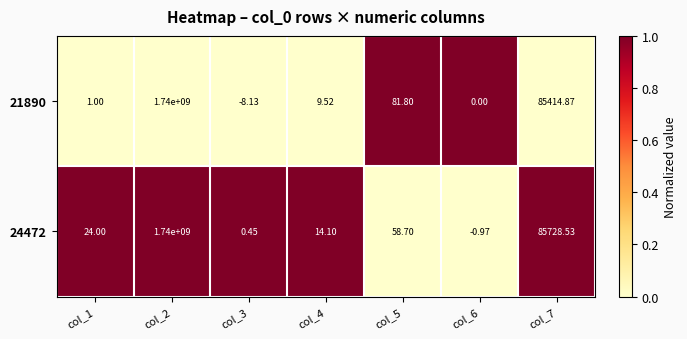

Is the value of 24472 at col_4 greater than the value of 21890 at col_7?

No